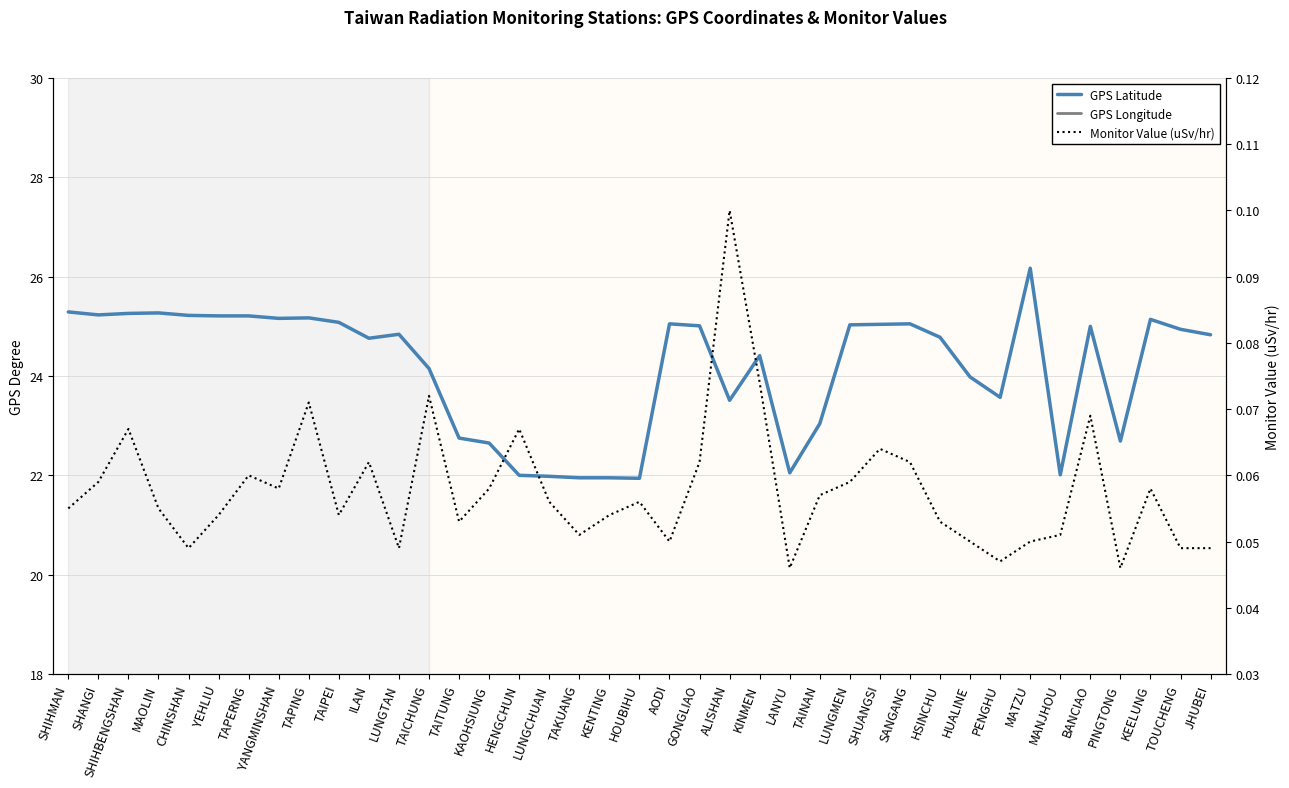

Where is the first local minimum for GPS Latitude?

SHANGI